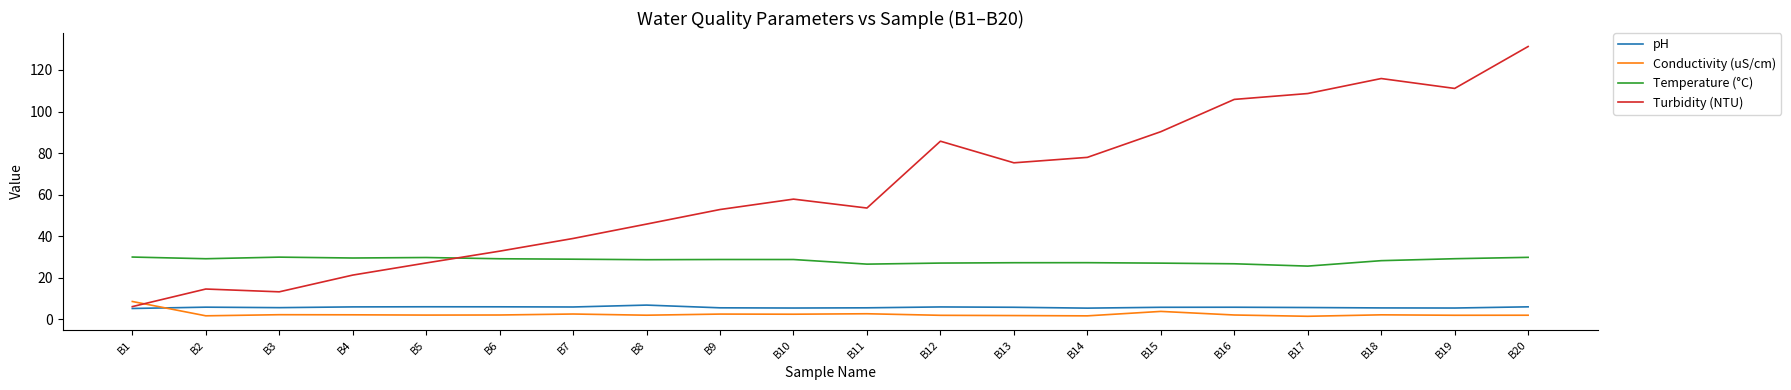

How many interior local valleys does the Turbidity (NTU) series have?

4